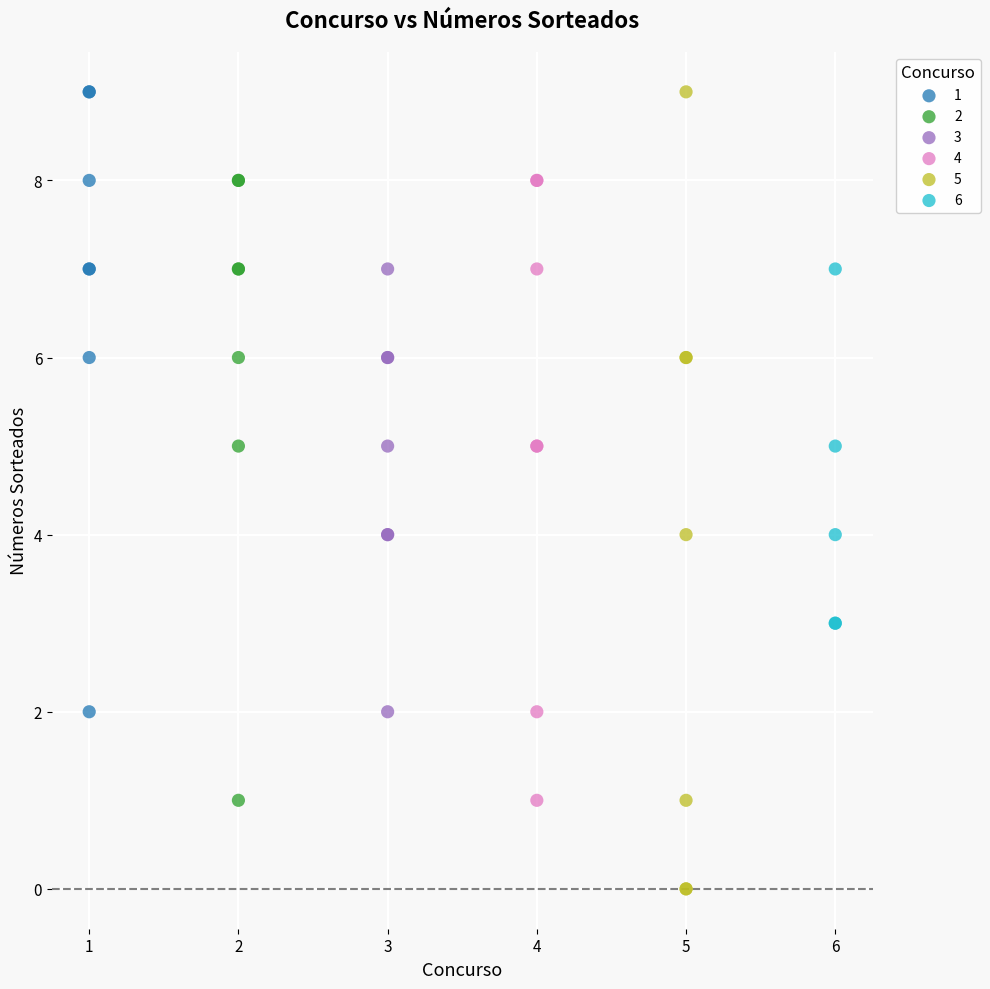

Which series has the largest Y range (max minus min)?

5